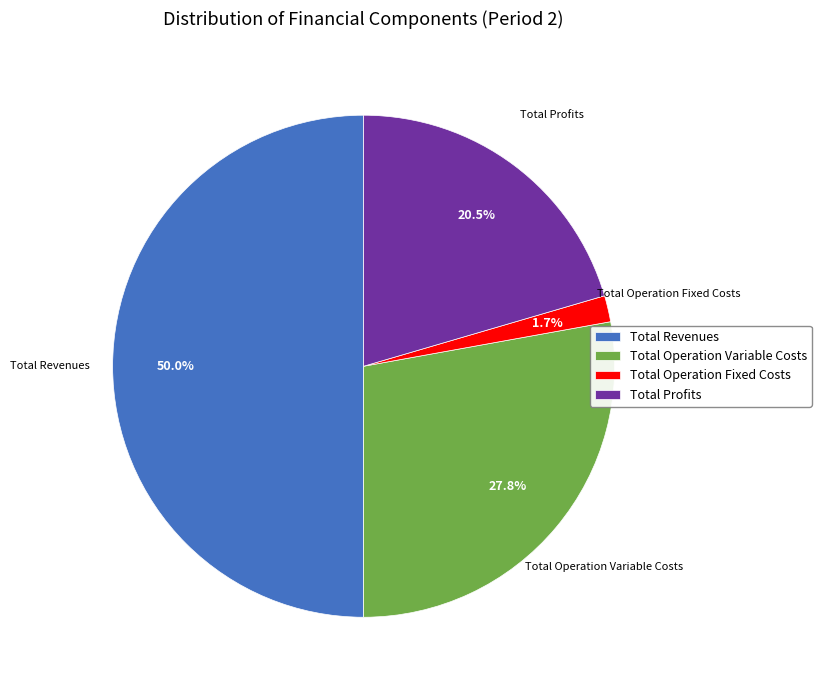

Between Total Operation Fixed Costs and Total Operation Variable Costs, which is larger?

Total Operation Variable Costs